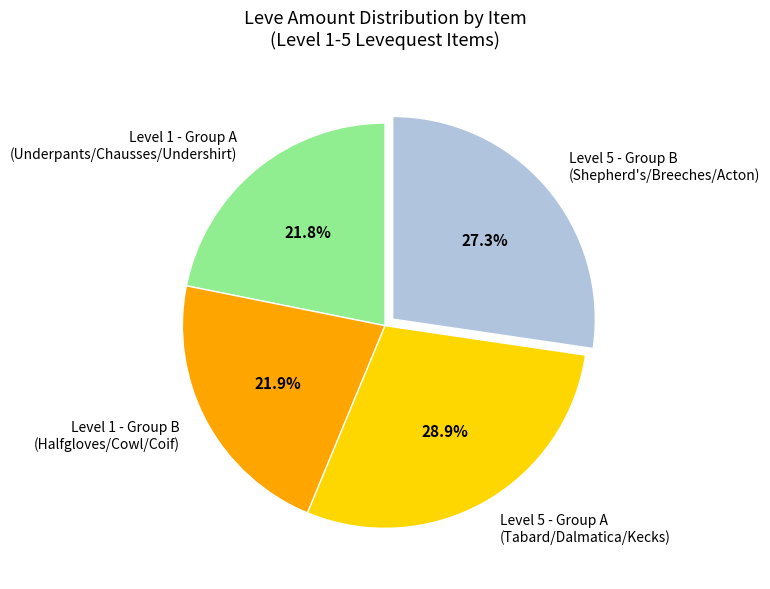

Which slice is the largest?

Level 5 - Group A (Tabard/Dalmatica/Kecks)